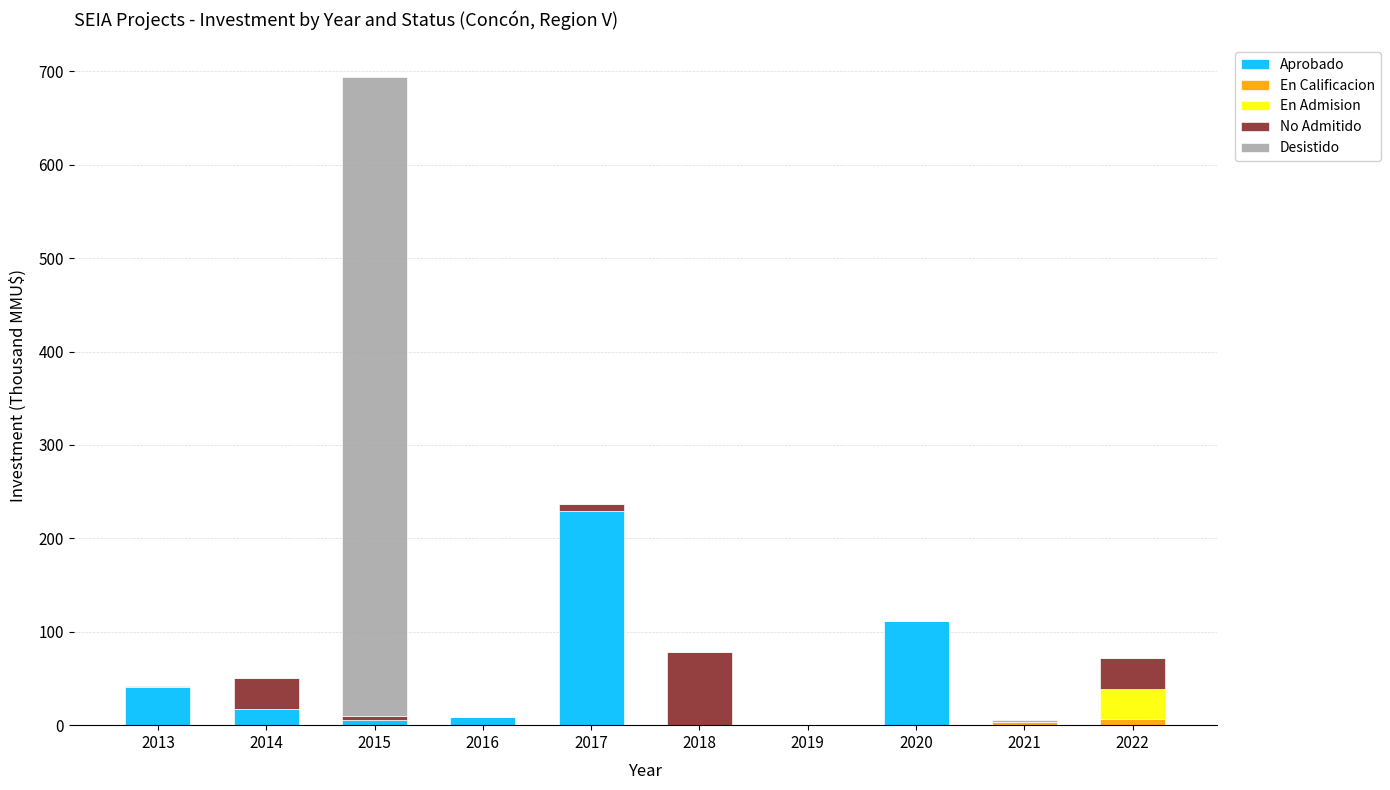

What is the sum of all Aprobado values?

412.9